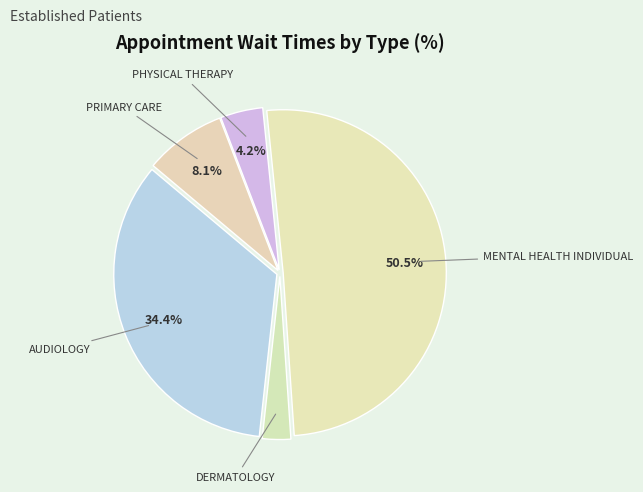

How many slices are in this pie chart?

5